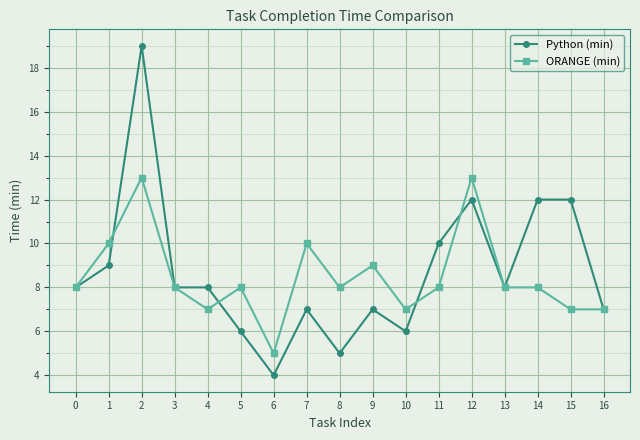

Which series has the largest range (max minus min)?

Python (min)